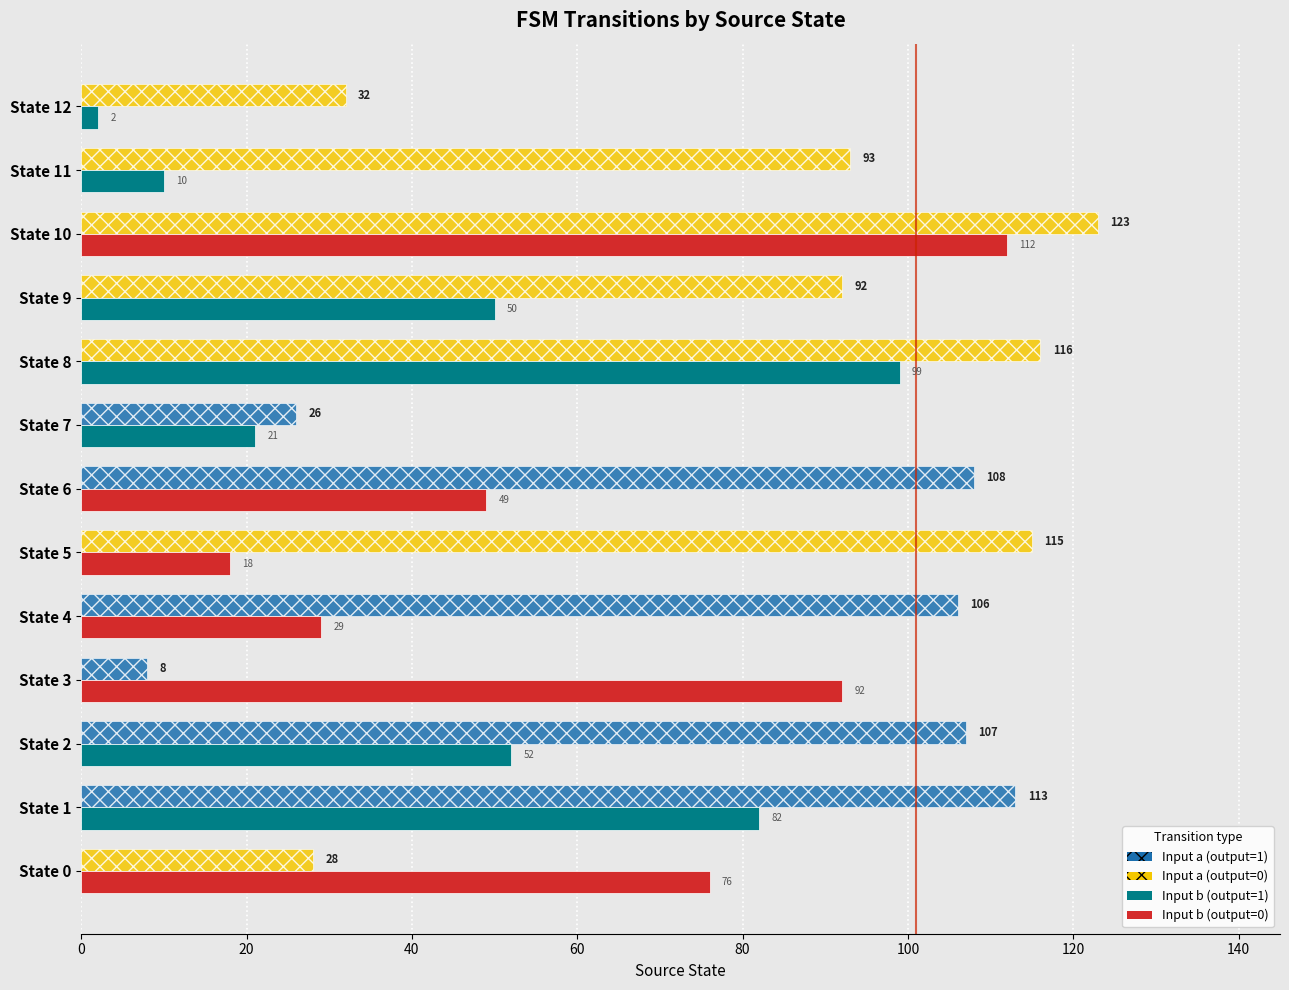

What is the spread (max minus min) of values at State 9?

42